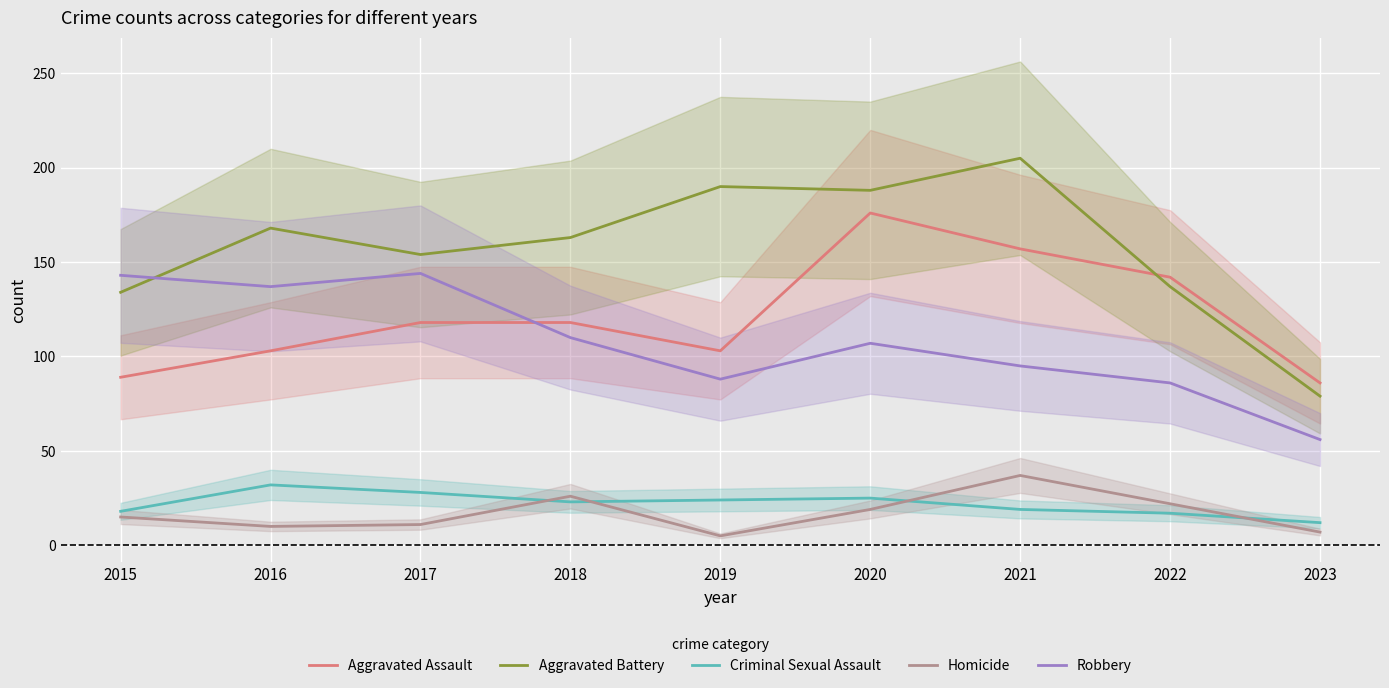

What is the value of the Homicide point at the 6th from the left?

19